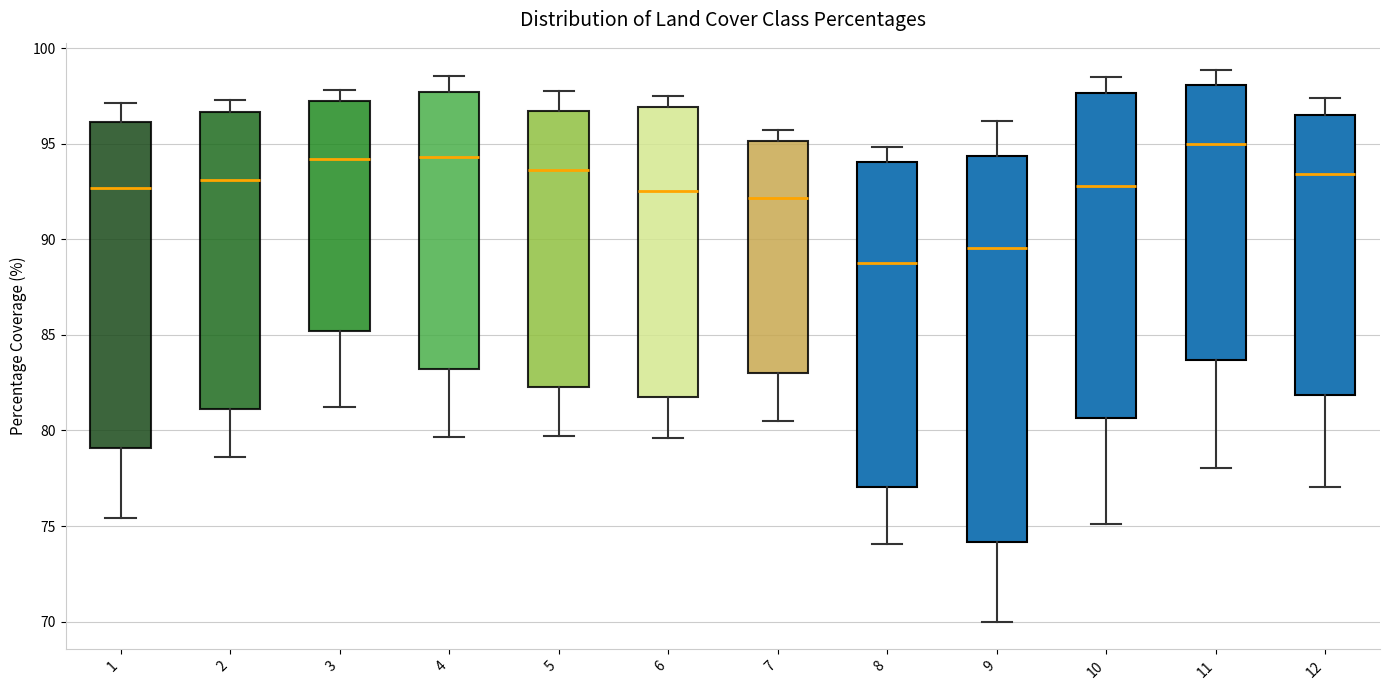

Which box's median line is the lowest?

8